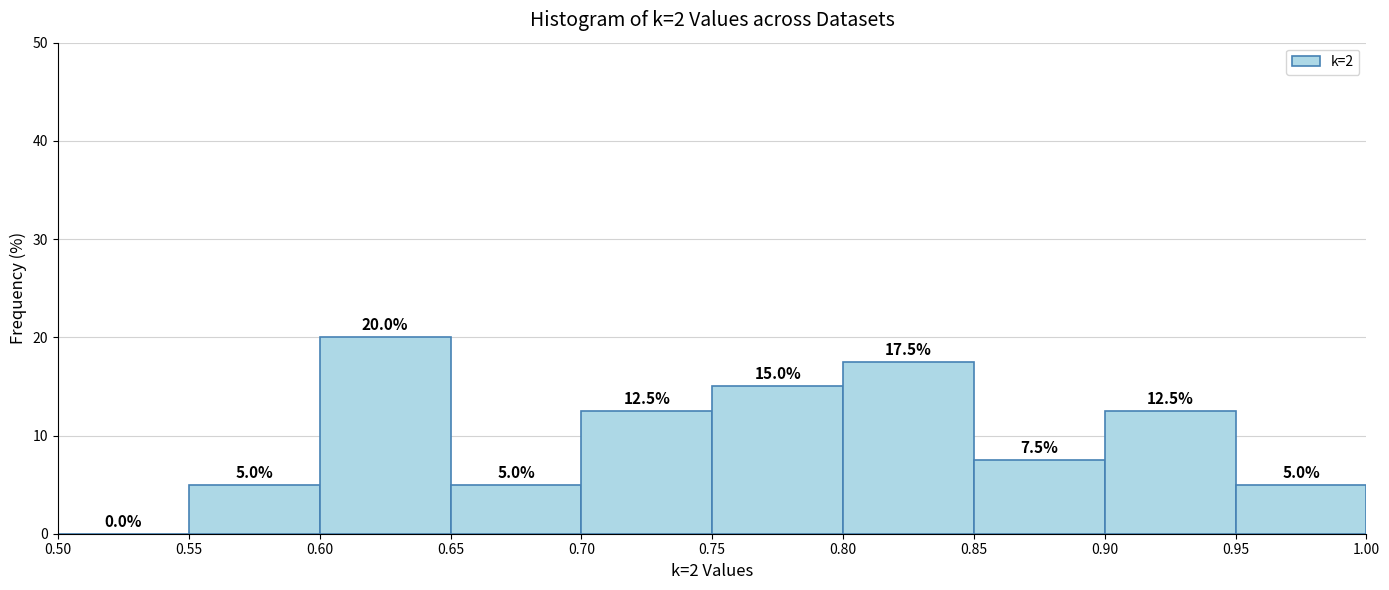

Which range on the x-axis has the tallest bar?

0.60 to 0.65